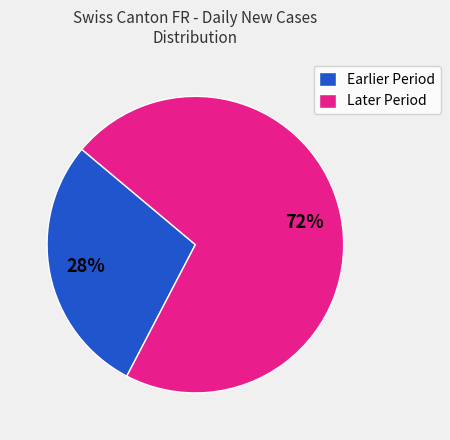

Is it true that Earlier Period is 28% of the pie?

True